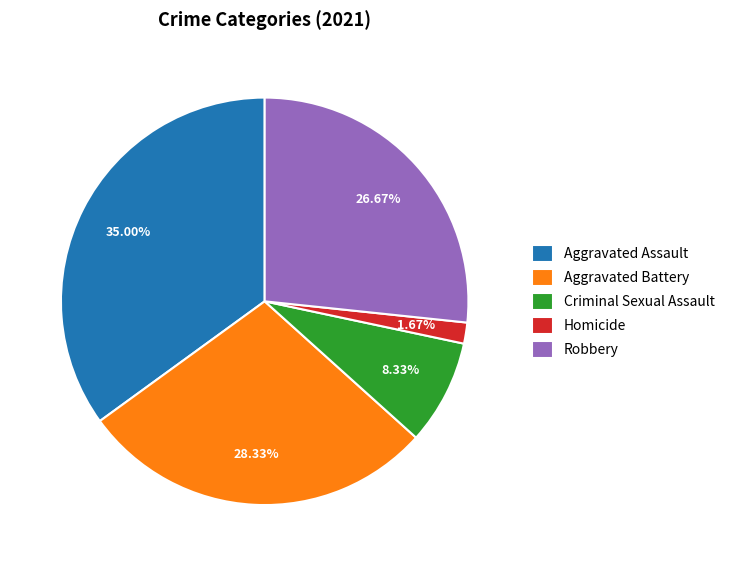

Rank the categories by value from highest to lowest.

Aggravated Assault, Aggravated Battery, Robbery, Criminal Sexual Assault, Homicide